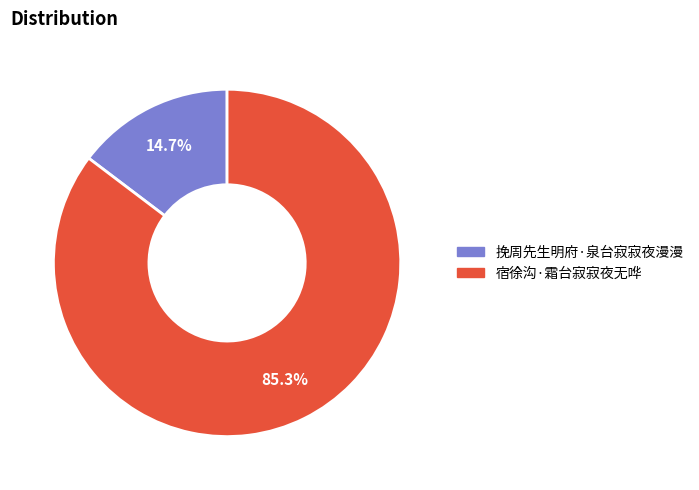

Which has a higher value, 挽周先生明府·泉台寂寂夜漫漫 or 宿徐沟·霜台寂寂夜无哗?

宿徐沟·霜台寂寂夜无哗